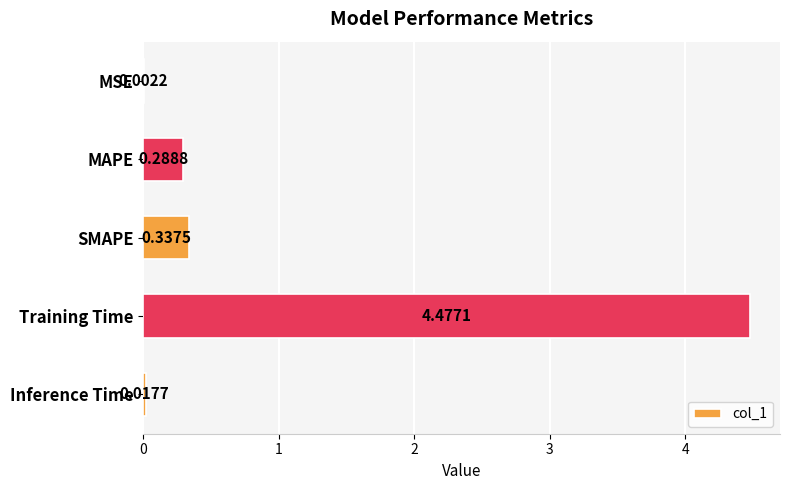

What is the sum of all values?

5.1